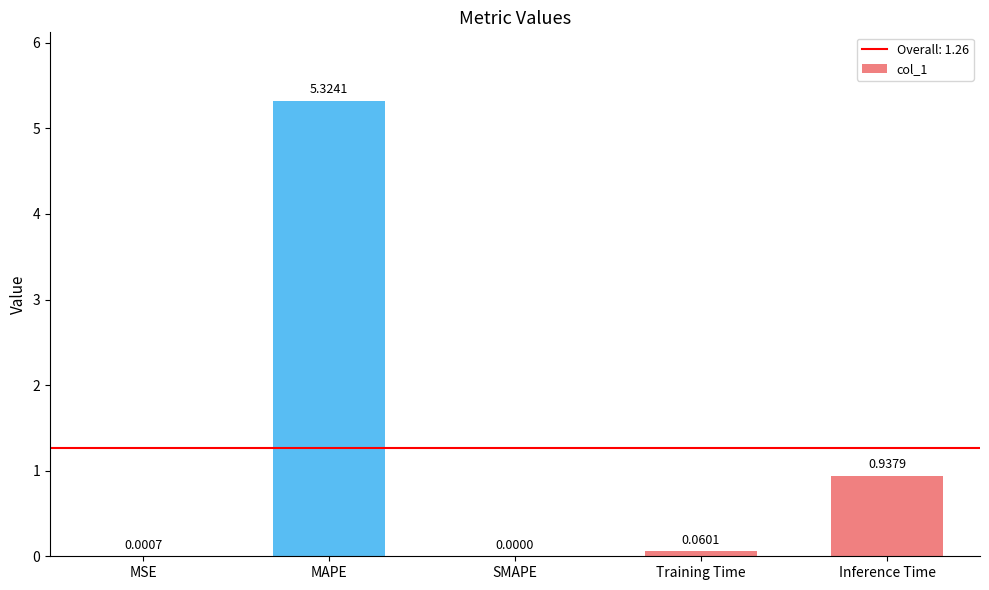

At which category does the chart reach its peak across all series?

MAPE